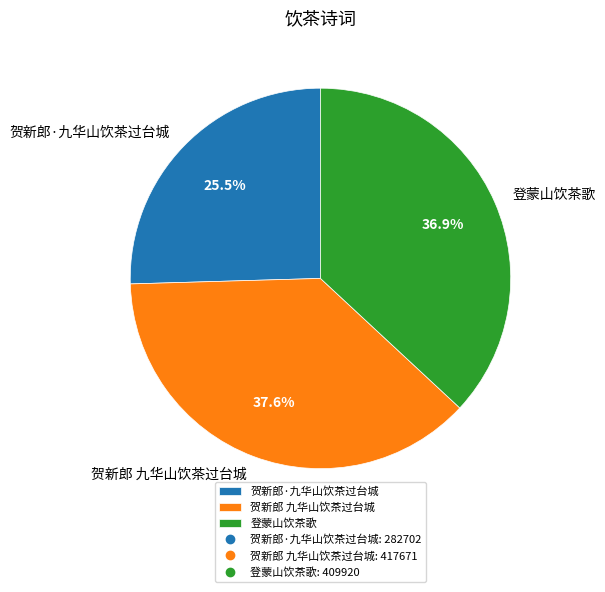

Is there a majority slice in this chart?

No